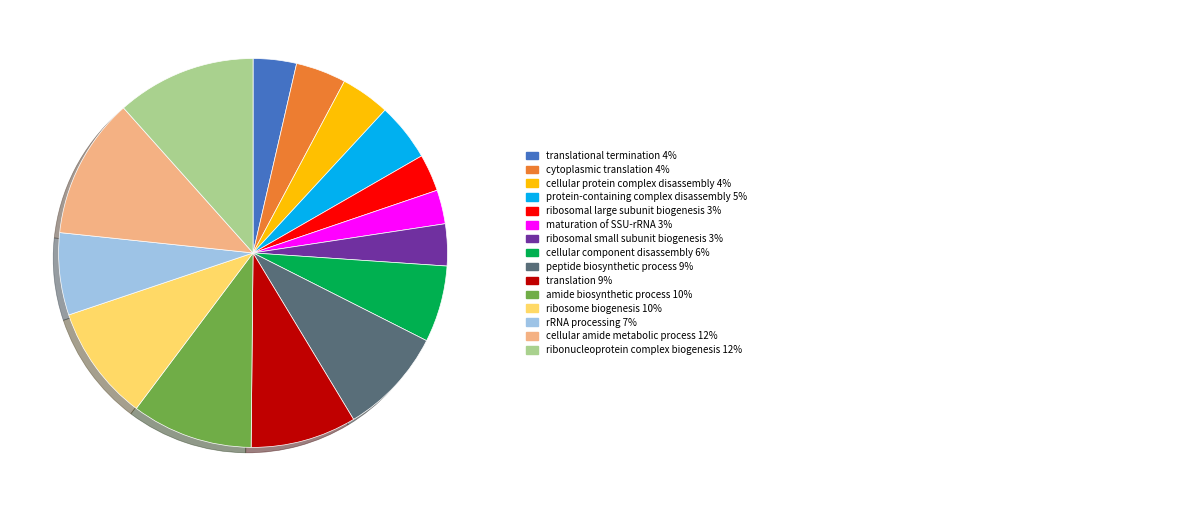

Is there a majority slice in this chart?

No